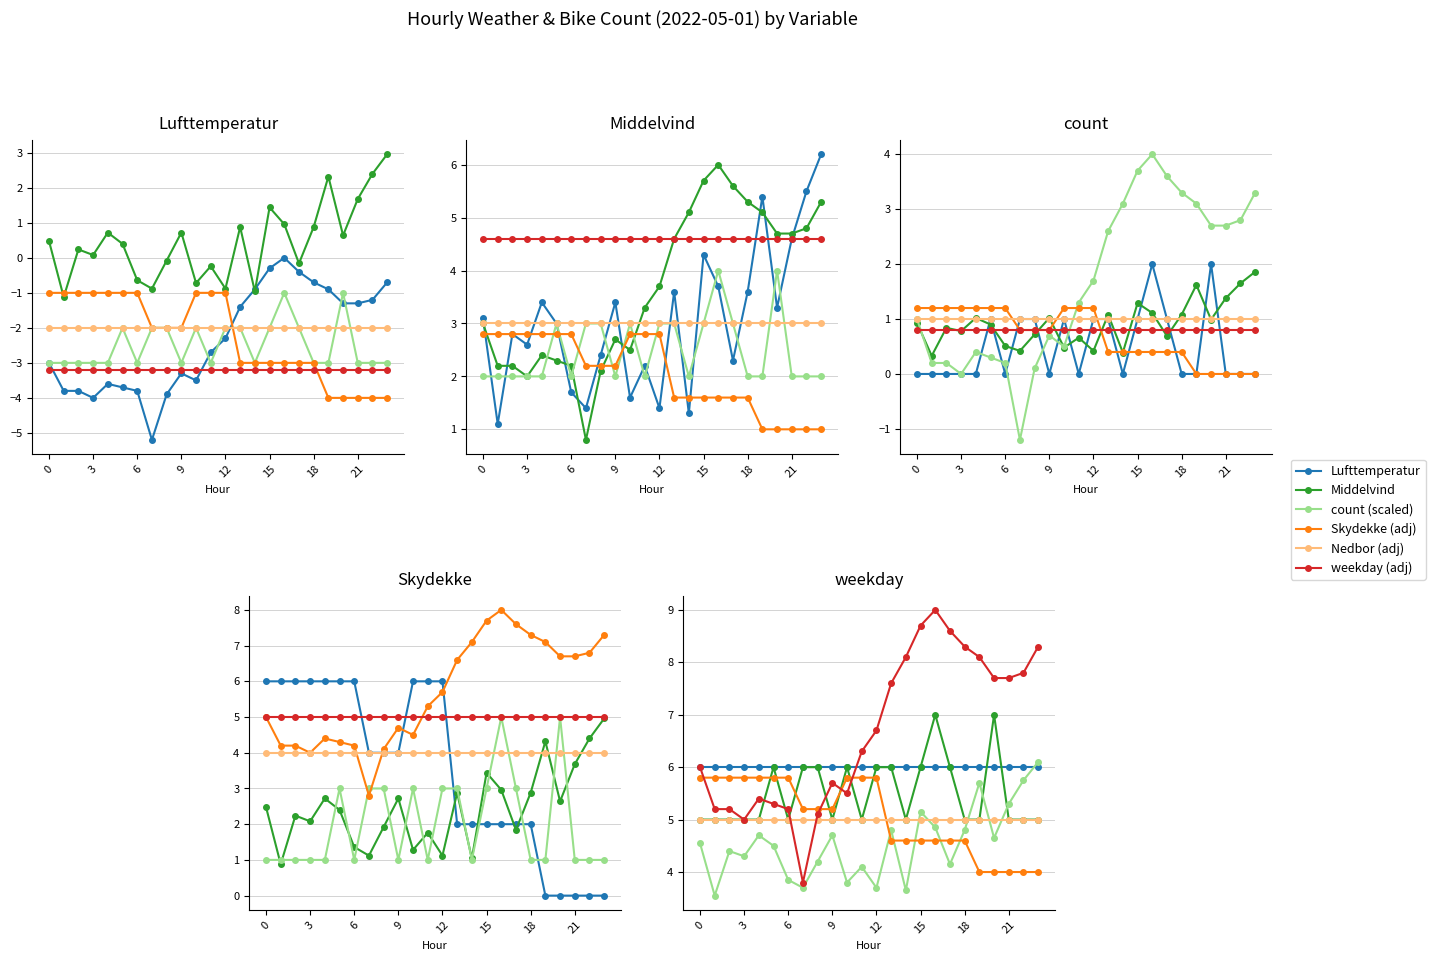

What is the difference between the maximum and minimum values in the count series?

2.0